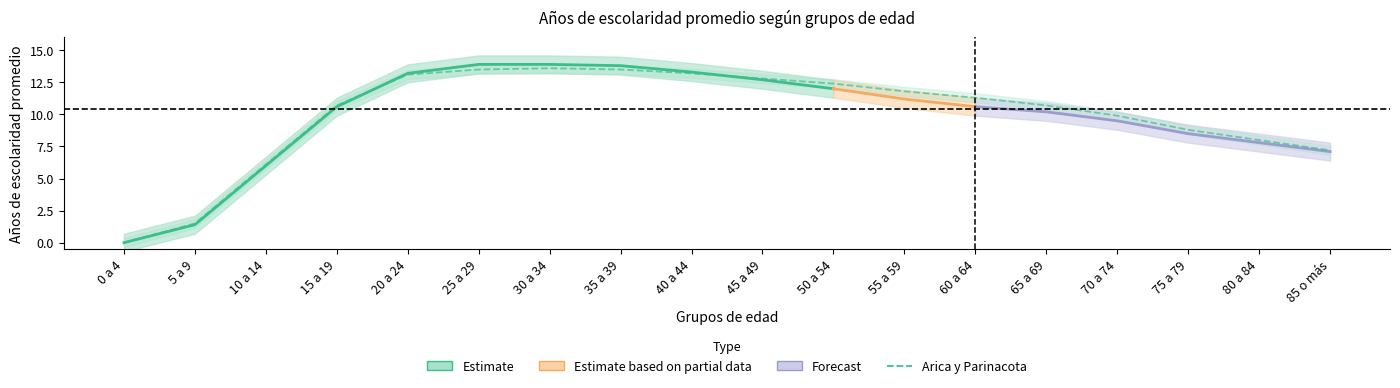

True or false: the data has more than 2 interior local peaks.

False